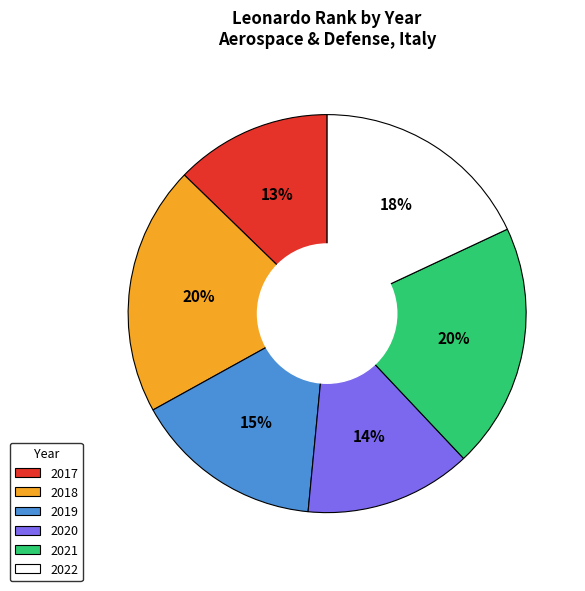

Is it true that 2022 is 18% of the pie?

True